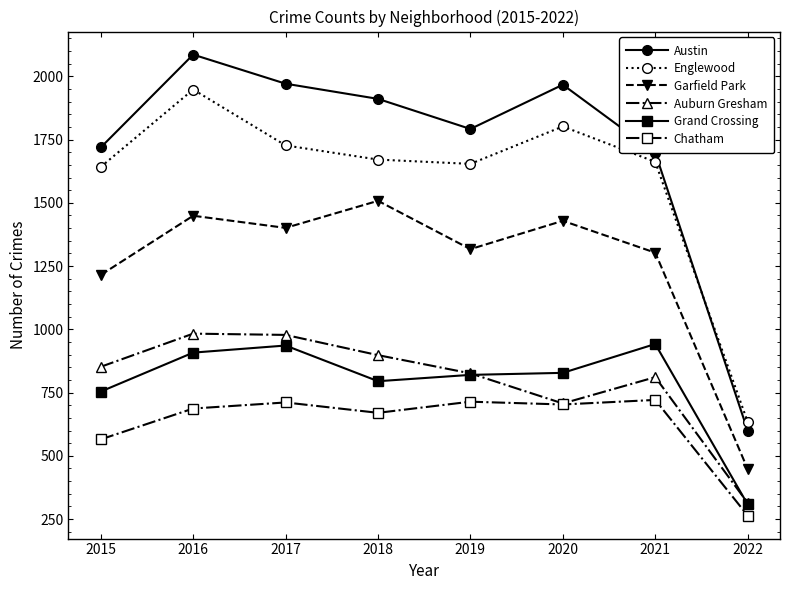

At which category does Englewood reach its first local peak?

2016